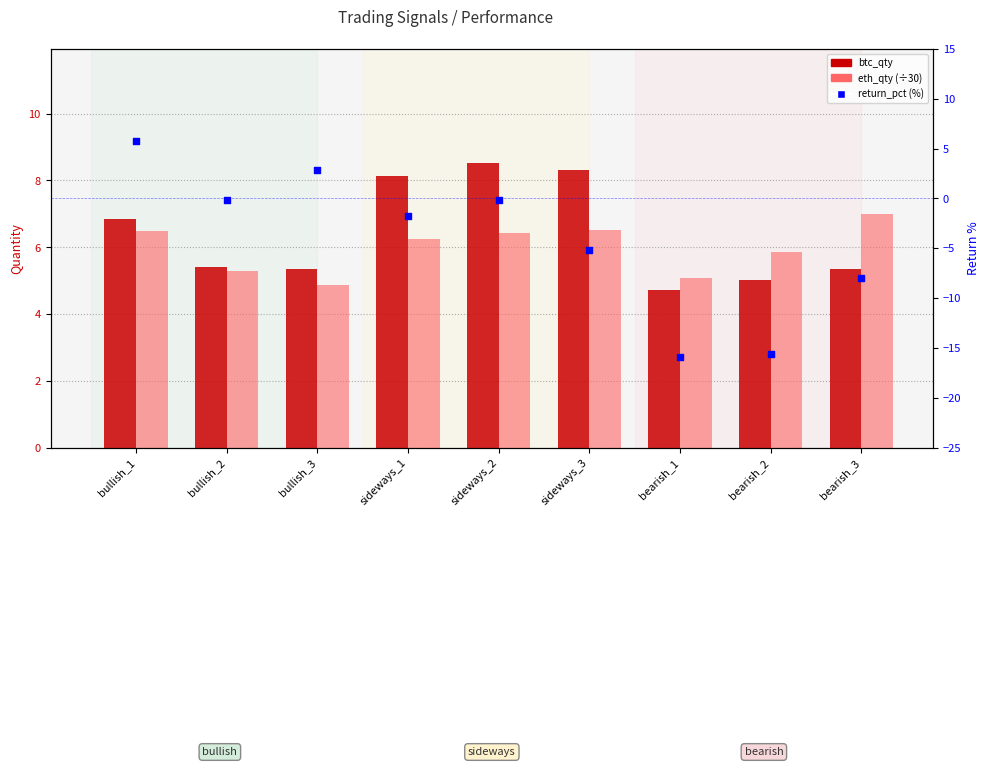

Which series has the largest total across all categories?

btc_qty